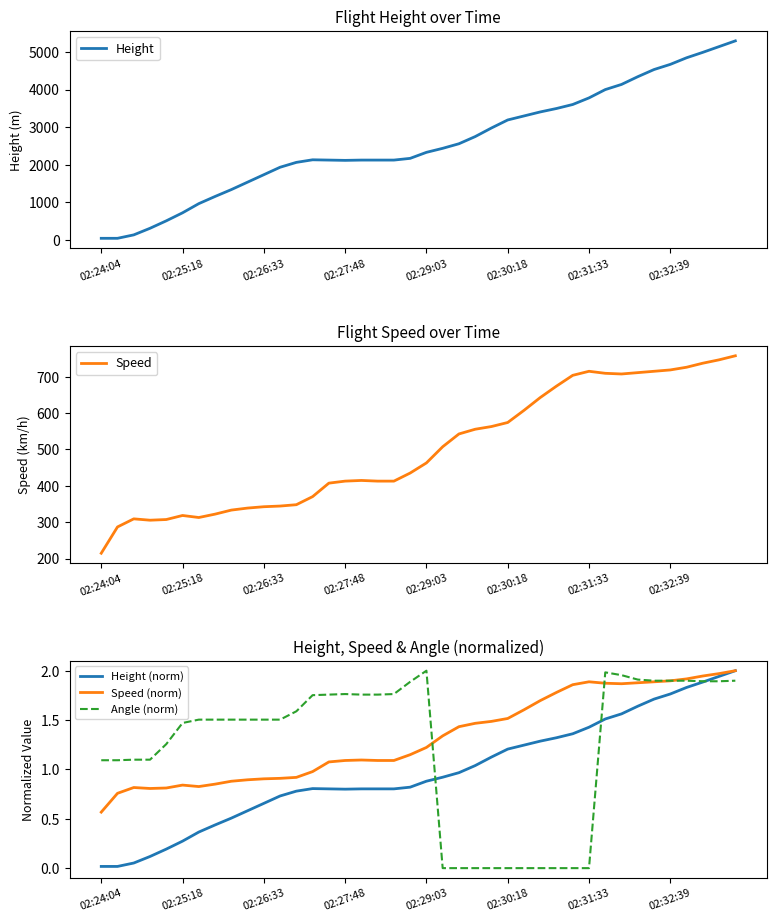

At which label does Speed reach its minimum?

02:24:04